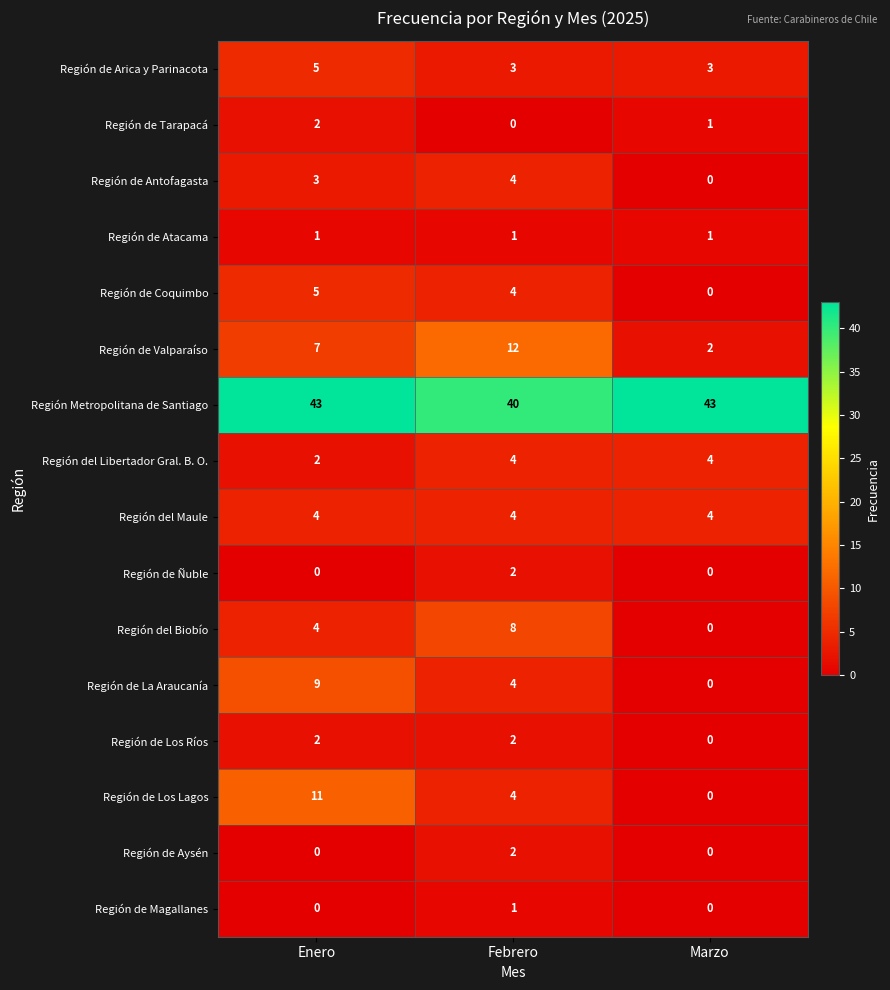

What is the maximum value shown in the chart?

43